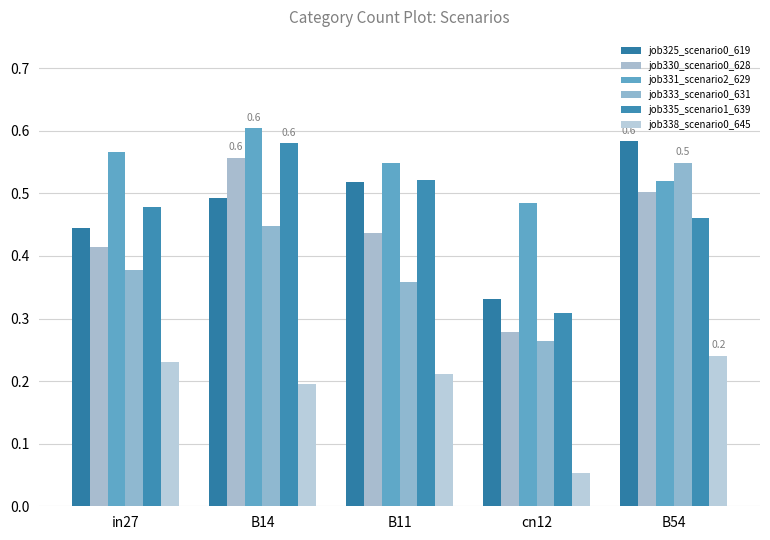

How many series are shown in this chart?

6